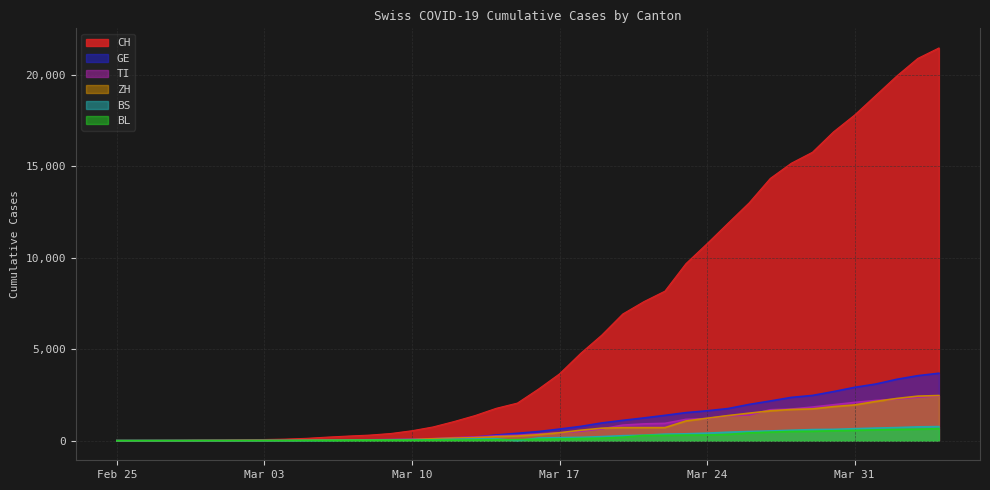

Between 2020-02-28 and 2020-03-22, which series saw the biggest shift?

CH